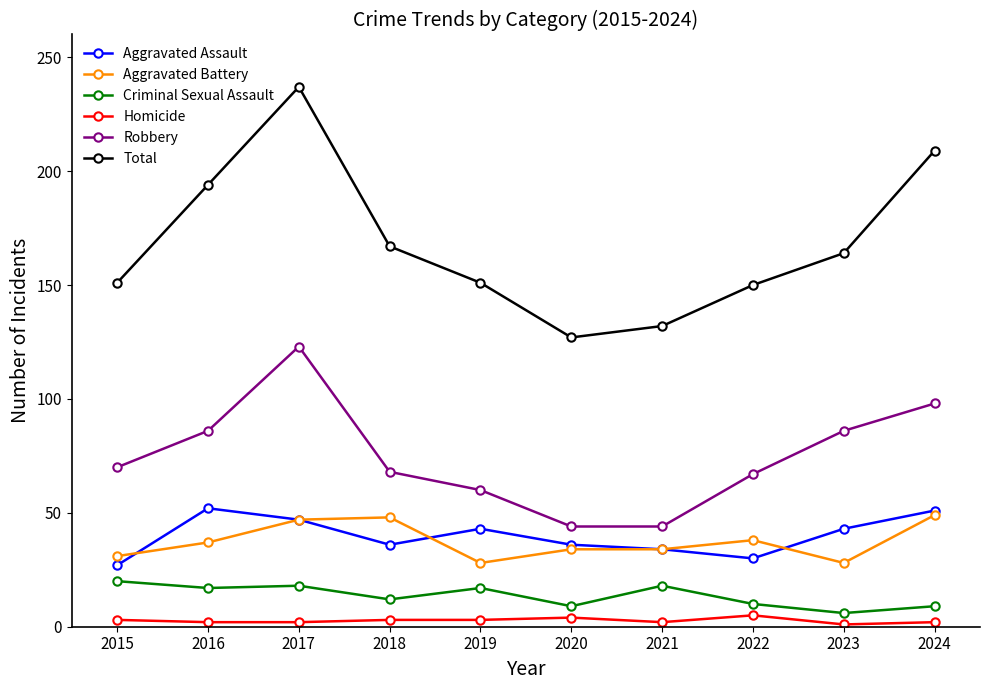

True or false: Aggravated Battery and Criminal Sexual Assault cross at least once.

False